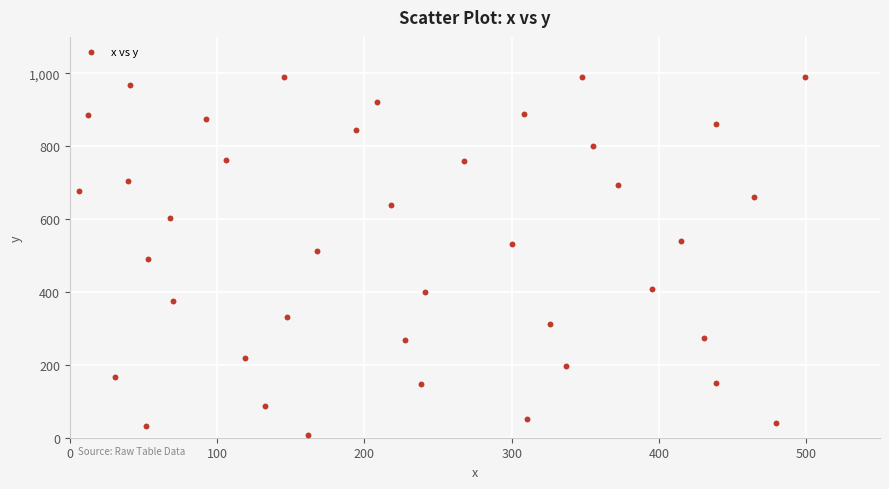

What is the range of X values (max minus min)?

492.7